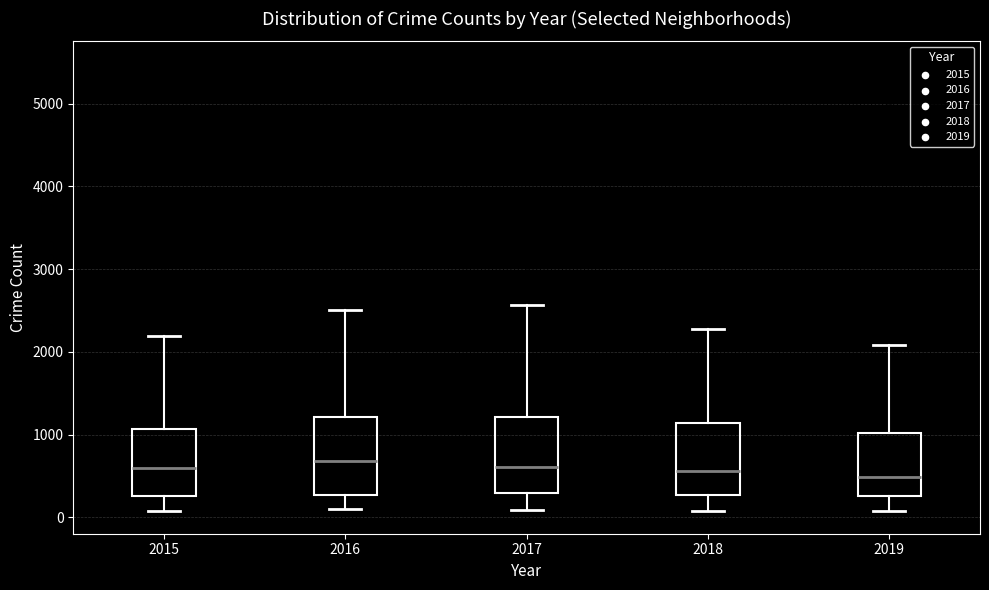

Where is the upper edge of the box at x = 2015 on the y-axis? The values are not printed on the chart, so give them approximately, as read against the axis.

1100